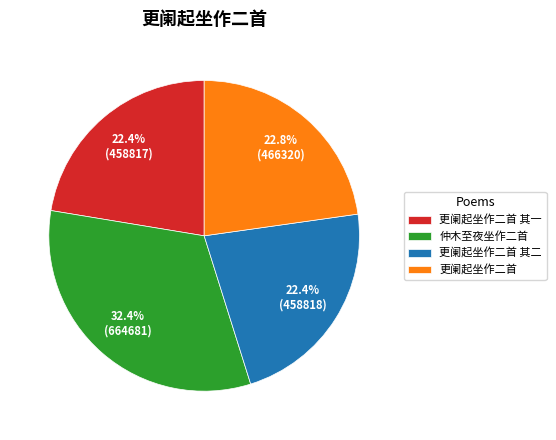

Does 仲木至夜坐作二首 represent more than half of the total?

No